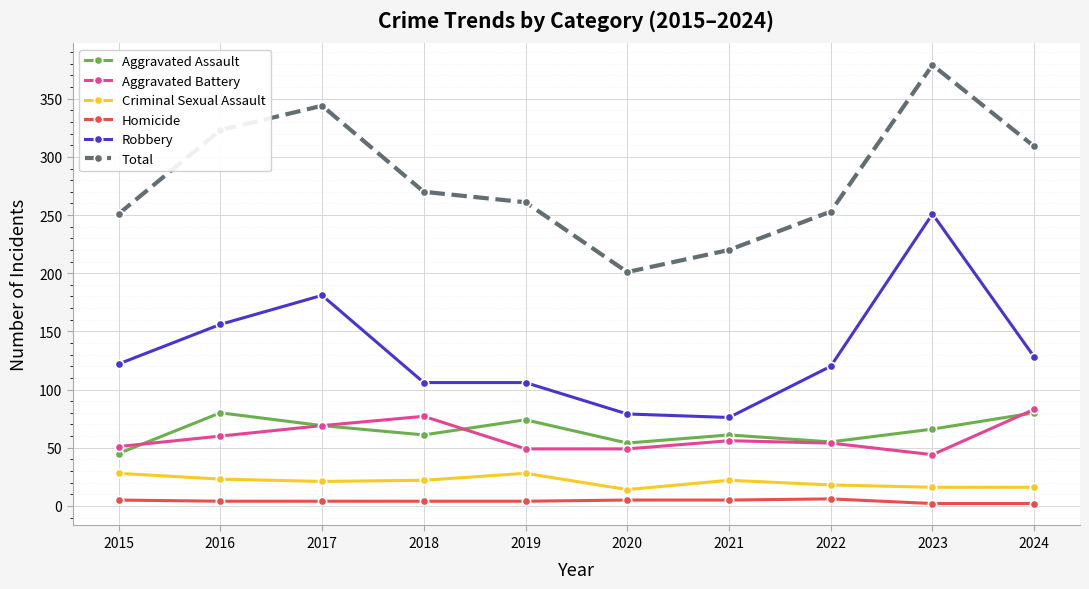

What is the difference between the highest and lowest values at 2020?

196